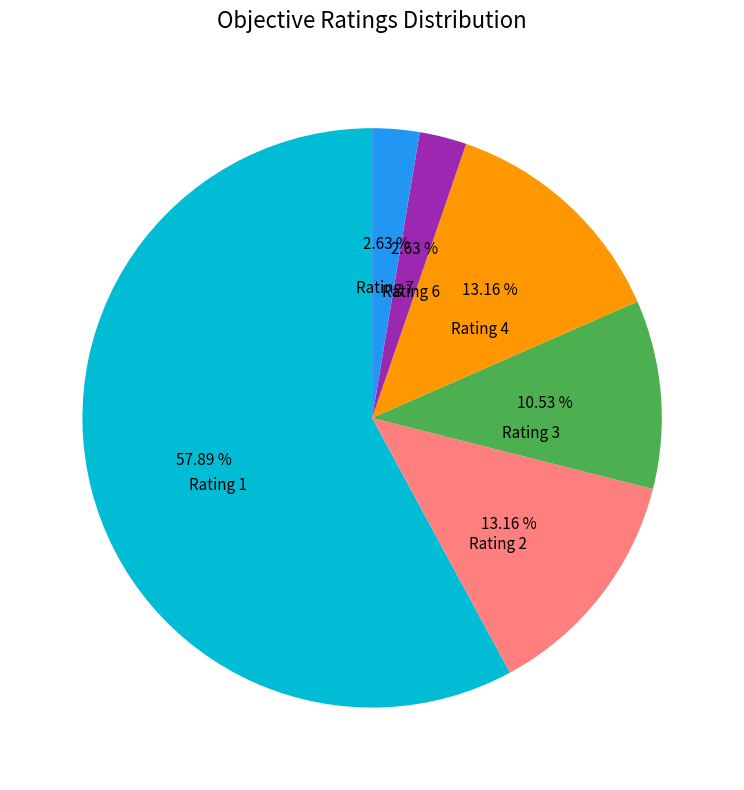

Does any single category account for the majority?

Yes